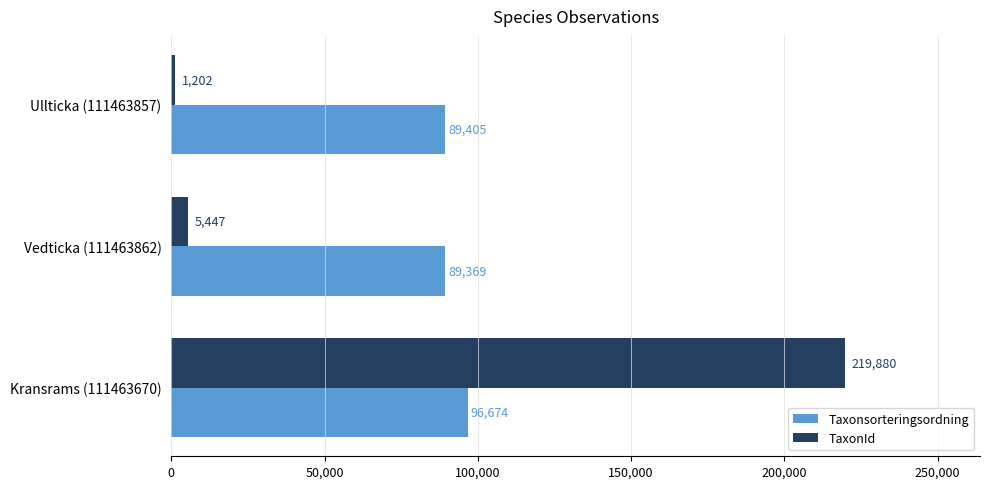

Which series has the largest range (max minus min)?

TaxonId